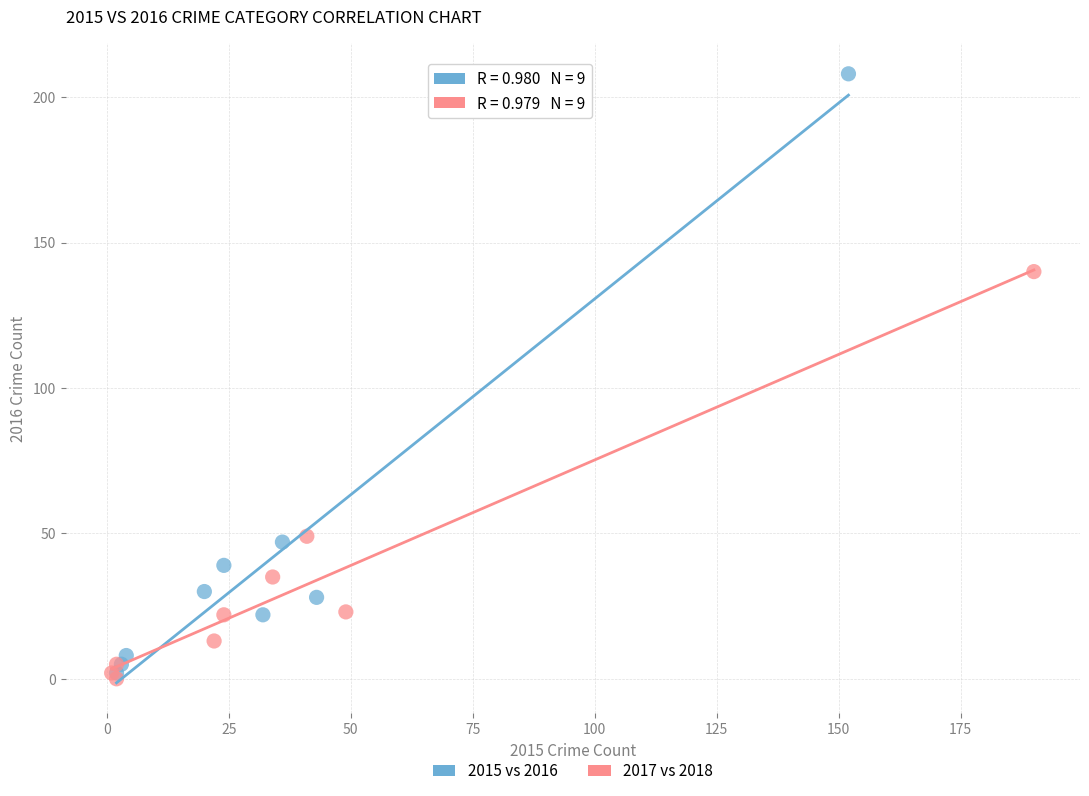

What are all the series names shown in the legend?

2015 vs 2016, 2017 vs 2018